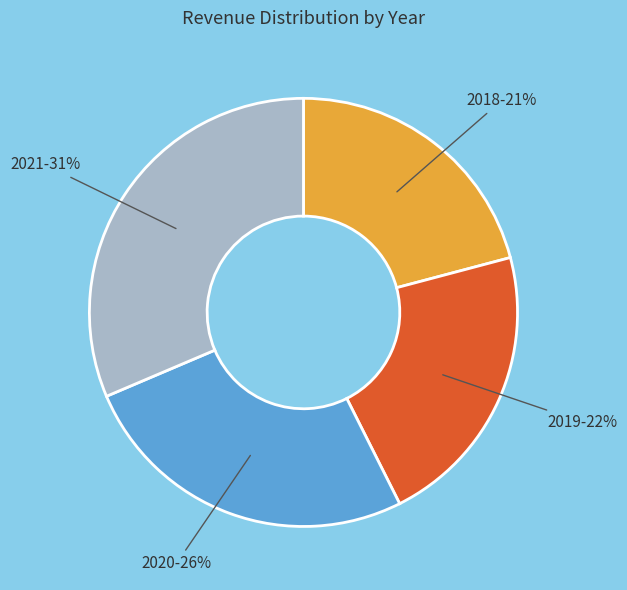

Does any single category account for the majority?

No